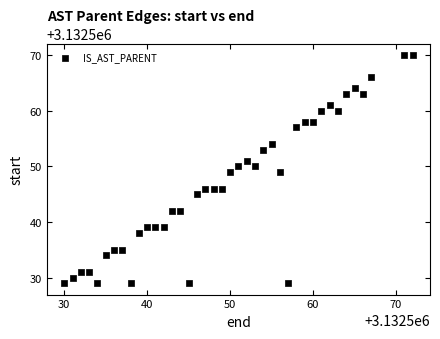

What is the range of Y values (max minus min)?

41